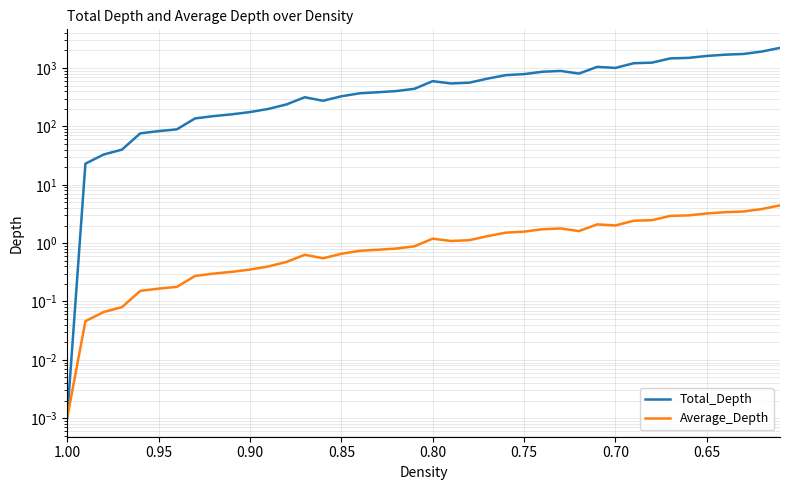

How many series are shown in this chart?

2